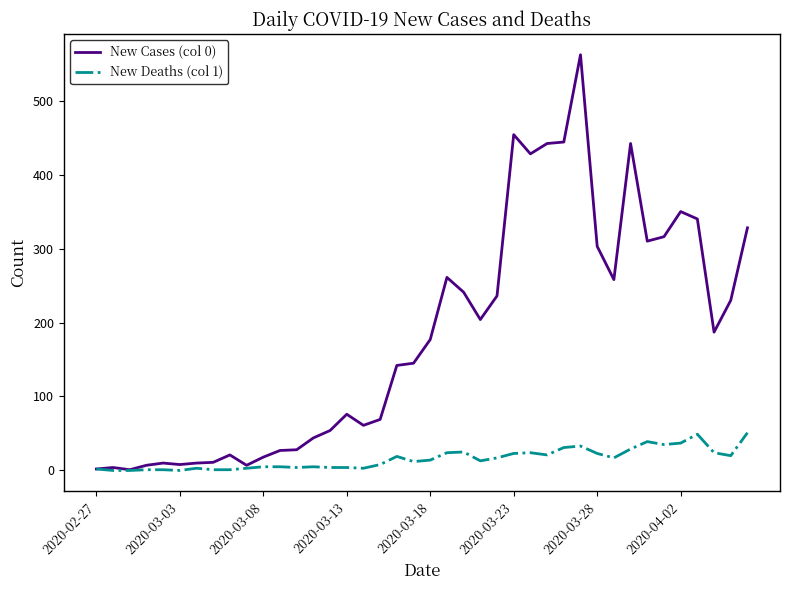

What are all the series names shown in the legend?

New Cases (col 0), New Deaths (col 1)